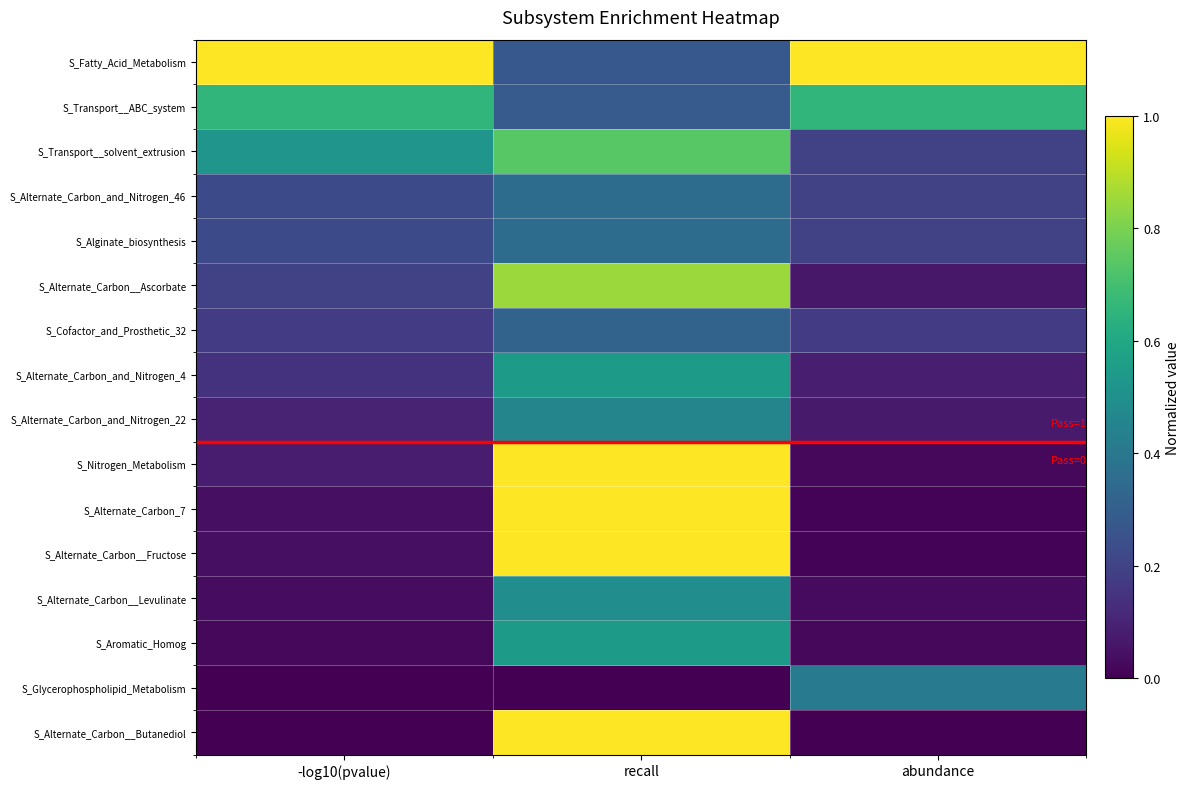

What is the difference between the highest and lowest values at abundance?

1.0